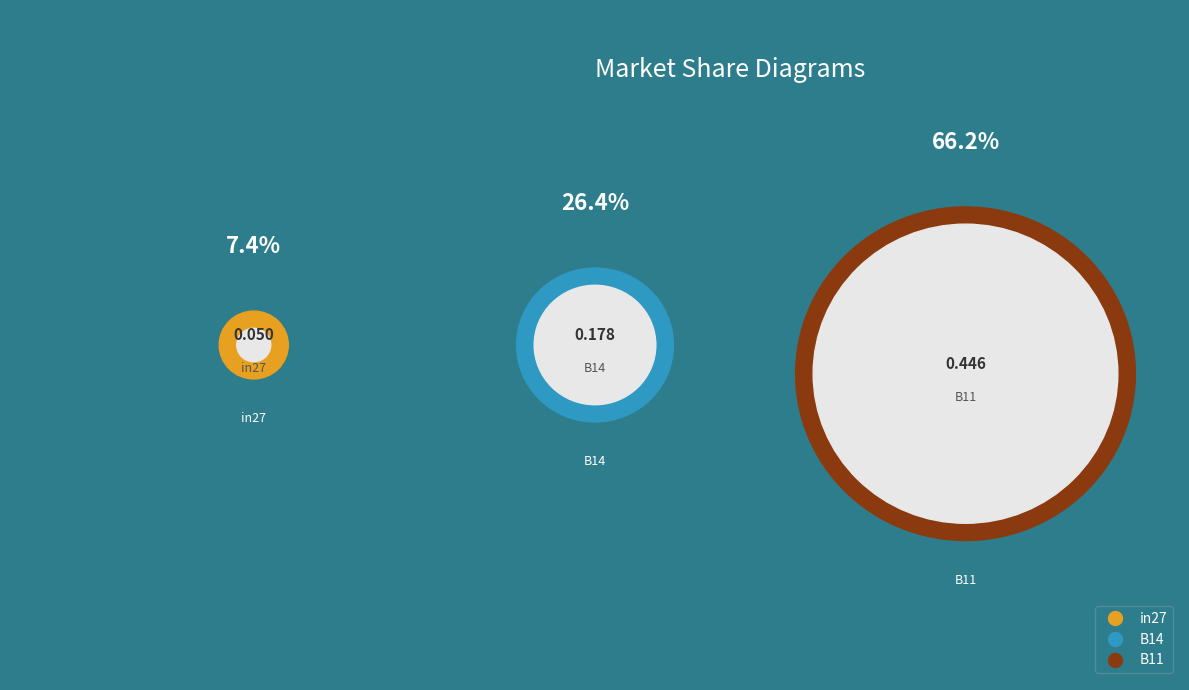

Count the number of slices in the pie.

3